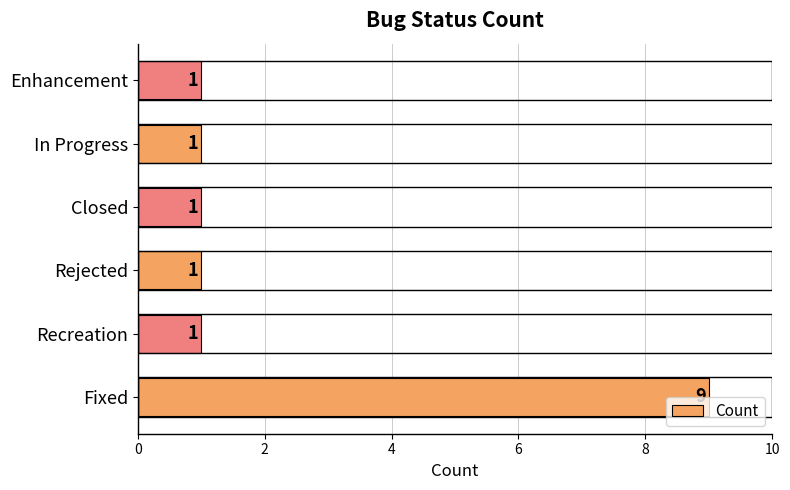

The value at In Progress is 2. True or false?

False